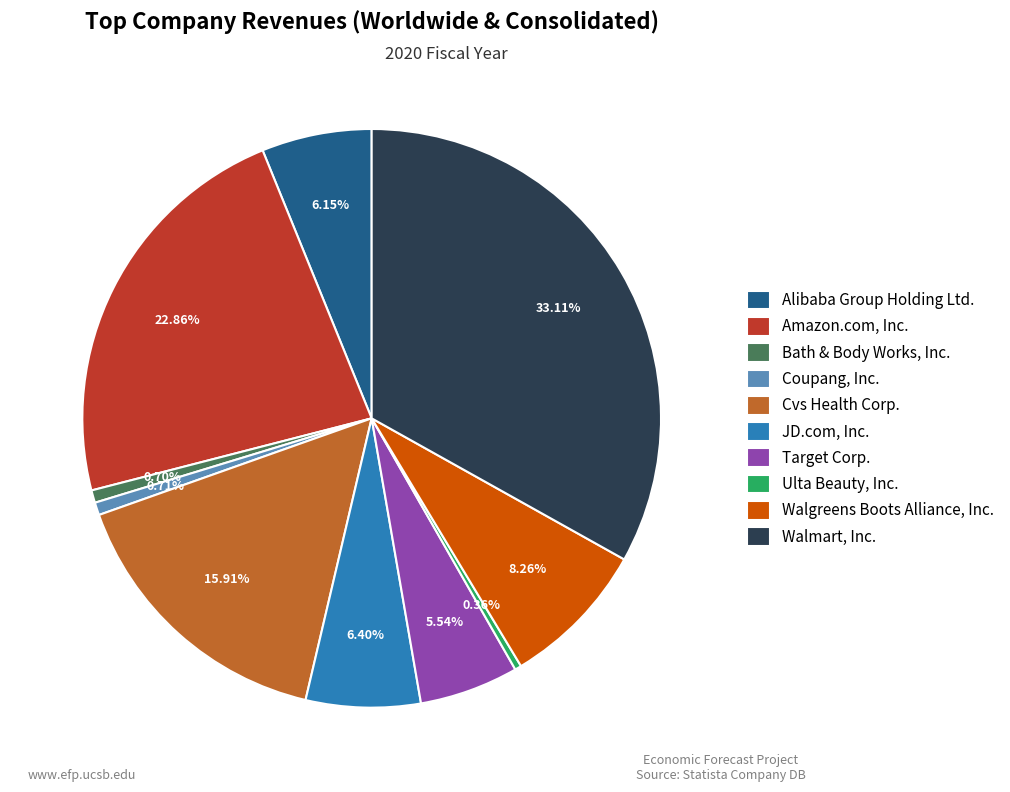

Which category has the biggest portion of the pie?

Walmart, Inc.